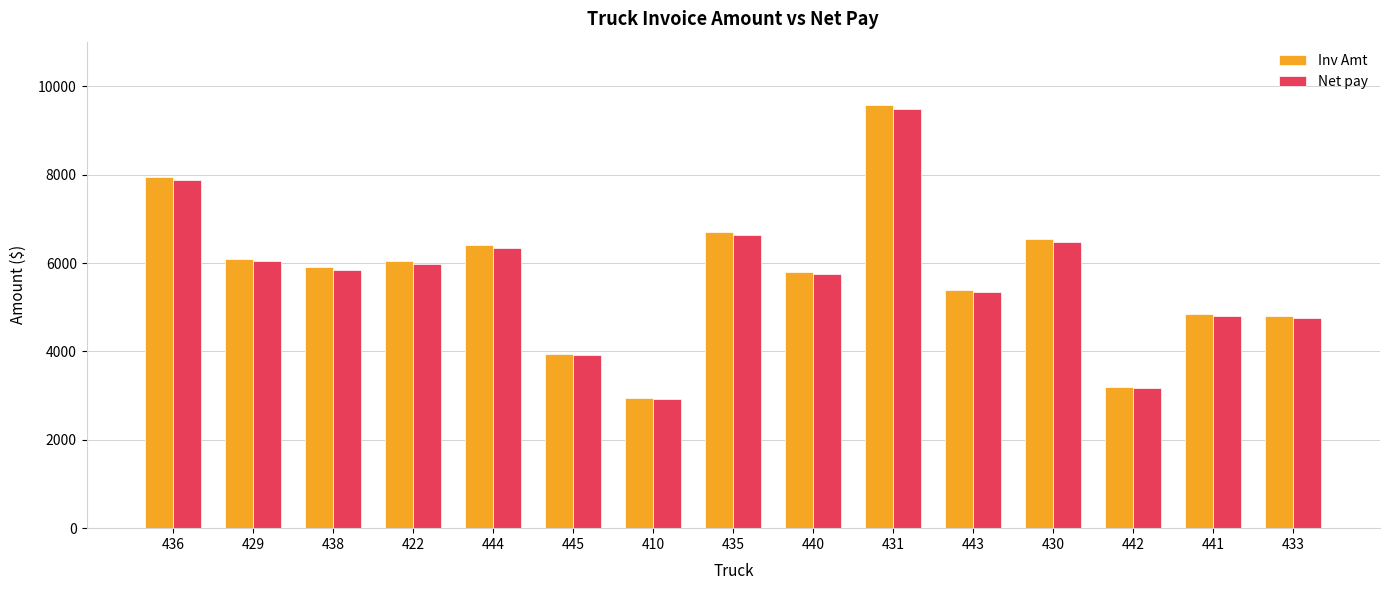

Which category has the lowest value across all series?

410